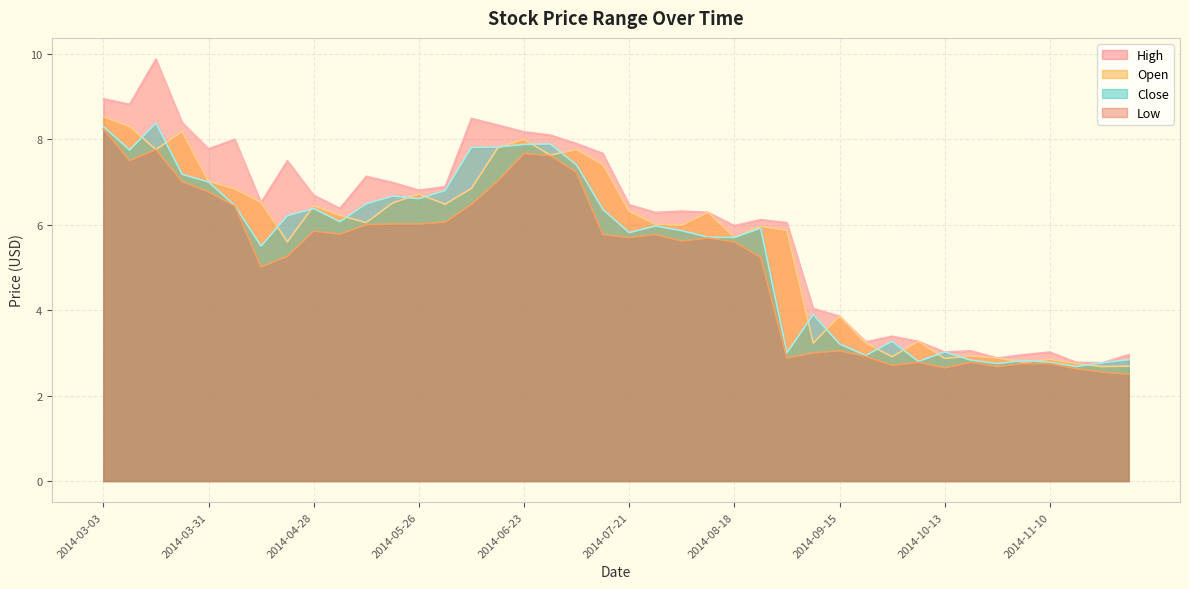

Reading left to right, list all the values displayed in this chart.

High: 8.9	8.8	9.9	8.4	7.8	8.0	6.5	7.5	6.7	6.4	7.1	7.0	6.8	6.9	8.5	8.3	8.2	8.1	7.9	7.7	6.5	6.3	6.3	6.3	6.0	6.1	6.0	4.0	3.9	3.3	3.4	3.3	3.0	3.0	2.9	3.0	3.0	2.8	2.8	3.0
Open: 8.5	8.3	7.8	8.2	7.0	6.8	6.5	5.6	6.4	6.2	6.0	6.5	6.7	6.5	6.8	7.8	8.0	7.6	7.8	7.4	6.3	6.0	6.0	6.3	5.7	6.0	5.9	3.2	3.9	3.2	2.9	3.3	2.9	2.9	2.9	2.8	2.9	2.8	2.7	2.7
Close: 8.3	7.8	8.4	7.2	7.0	6.5	5.5	6.2	6.4	6.1	6.5	6.7	6.6	6.8	7.8	7.8	7.9	7.9	7.4	6.4	5.8	6.0	5.9	5.7	5.7	5.9	3.0	3.9	3.2	2.9	3.3	2.8	3.0	2.8	2.8	2.8	2.8	2.7	2.8	2.8
Low: 8.2	7.5	7.8	7.0	6.8	6.4	5.0	5.3	5.8	5.8	6.0	6.0	6.0	6.1	6.5	7.0	7.7	7.6	7.2	5.8	5.7	5.8	5.6	5.7	5.6	5.2	2.9	3.0	3.0	2.9	2.7	2.8	2.6	2.8	2.7	2.8	2.8	2.6	2.5	2.5